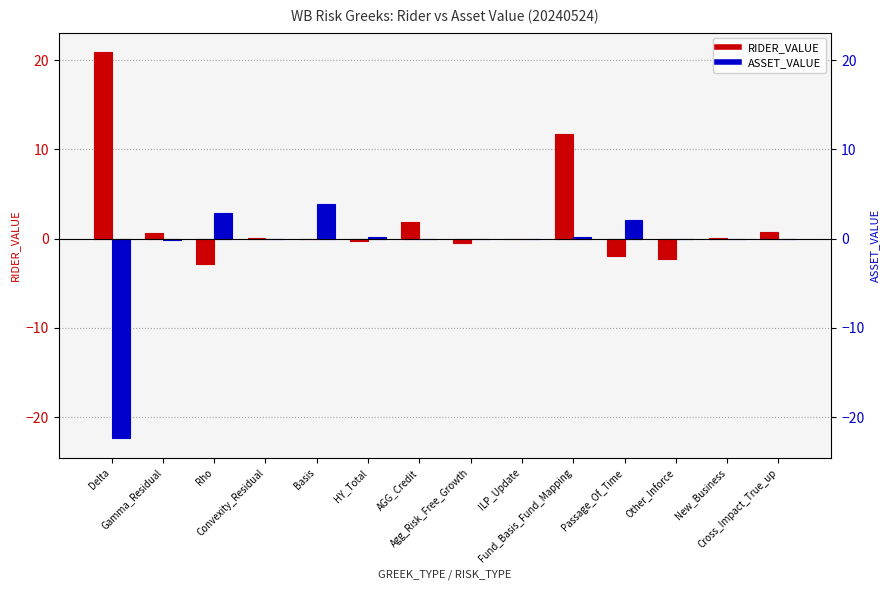

The value of ASSET_VALUE at HY_Total is 0.1. True or false?

False